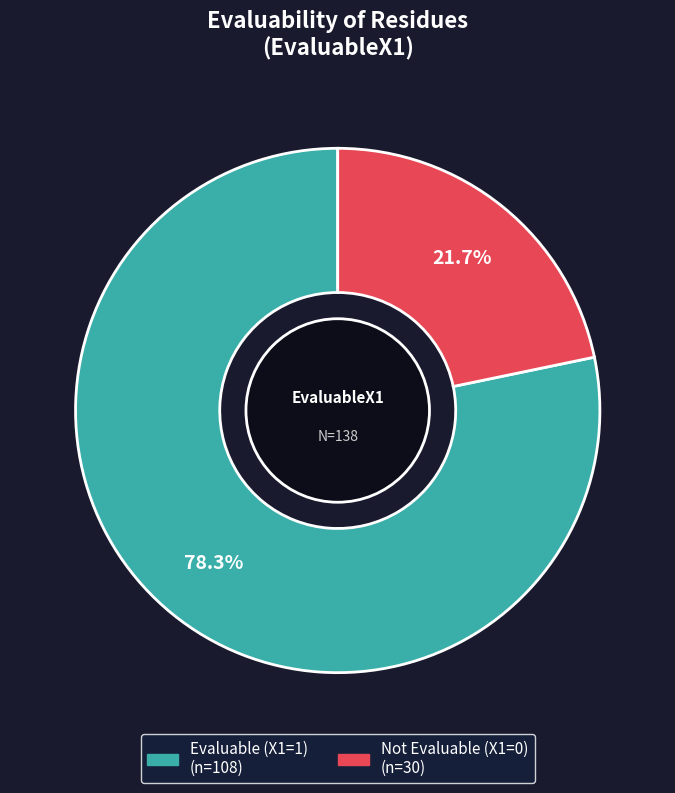

Does any single category account for the majority?

Yes